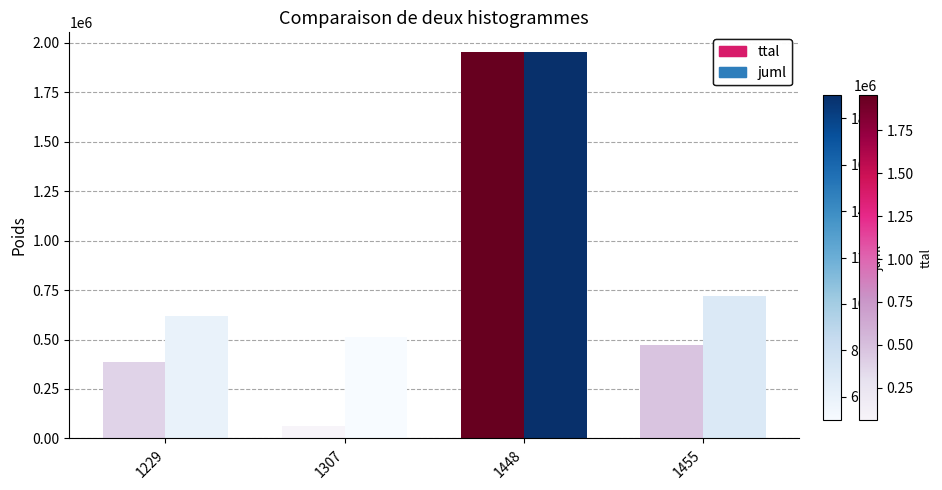

Which label corresponds to the smallest value in the chart?

1307